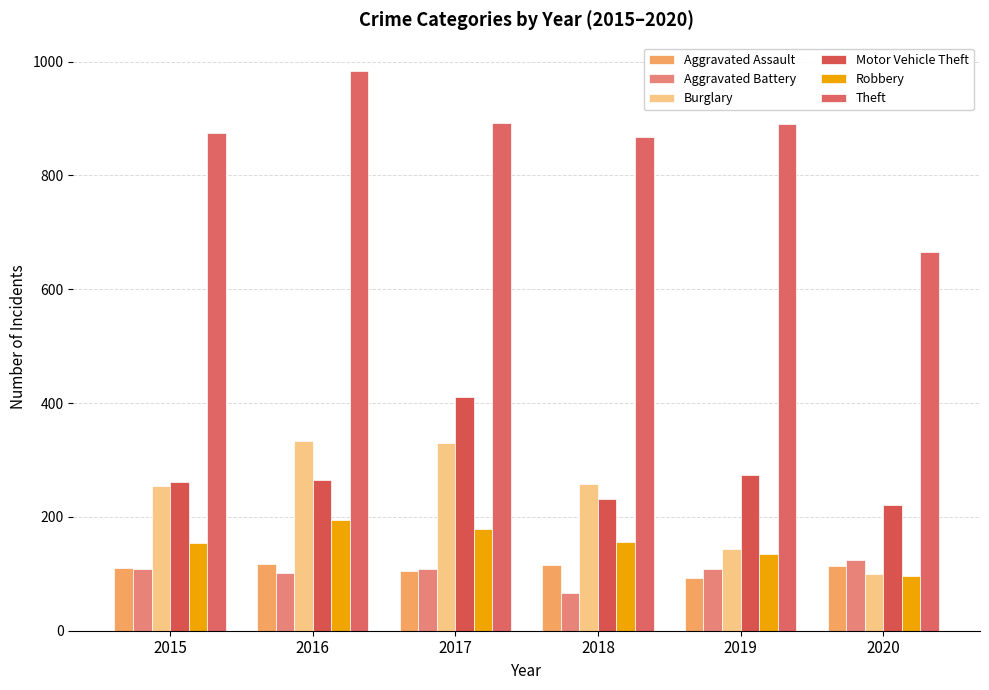

What are all the series names shown in the legend?

Aggravated Assault, Aggravated Battery, Burglary, Motor Vehicle Theft, Robbery, Theft